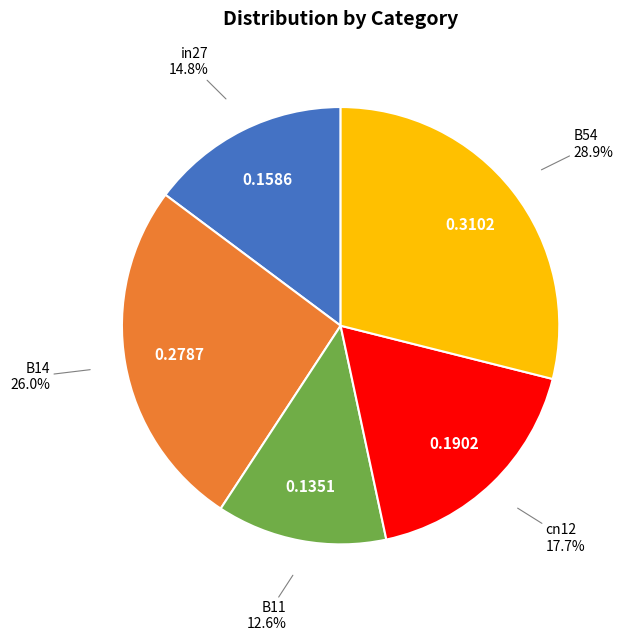

Which has a higher value, cn12 or in27?

cn12